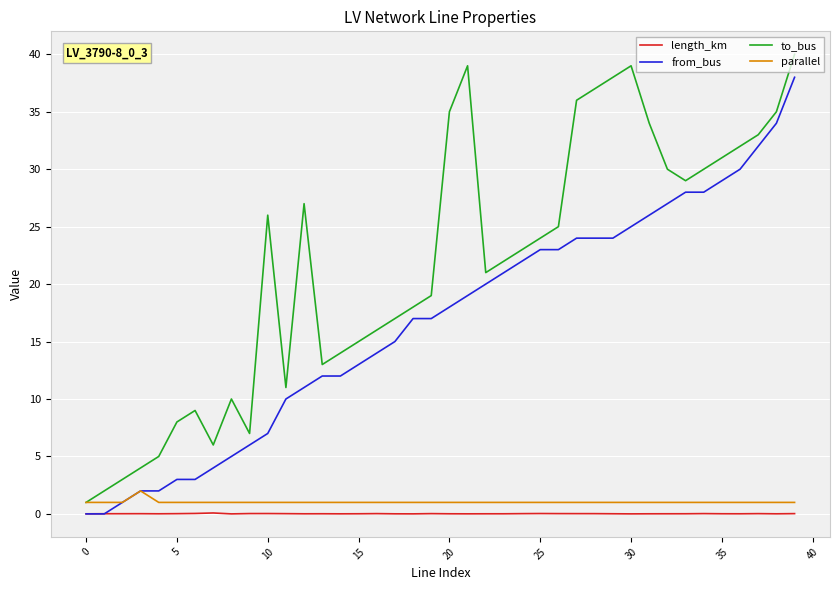

What is the maximum value for parallel?

2.0